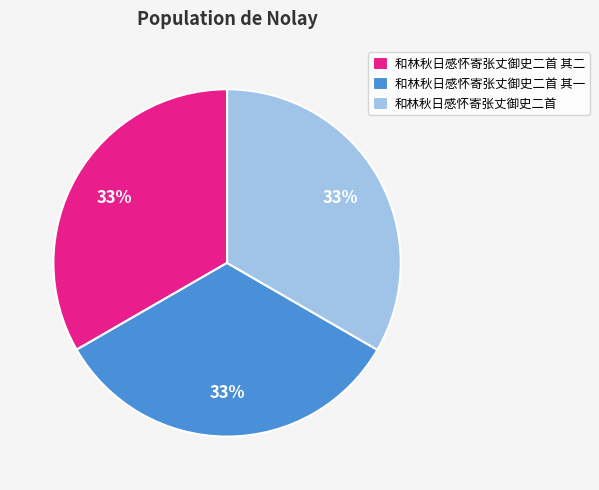

The 和林秋日感怀寄张丈御史二首 其二 slice represents 19% of the pie. True or false?

False